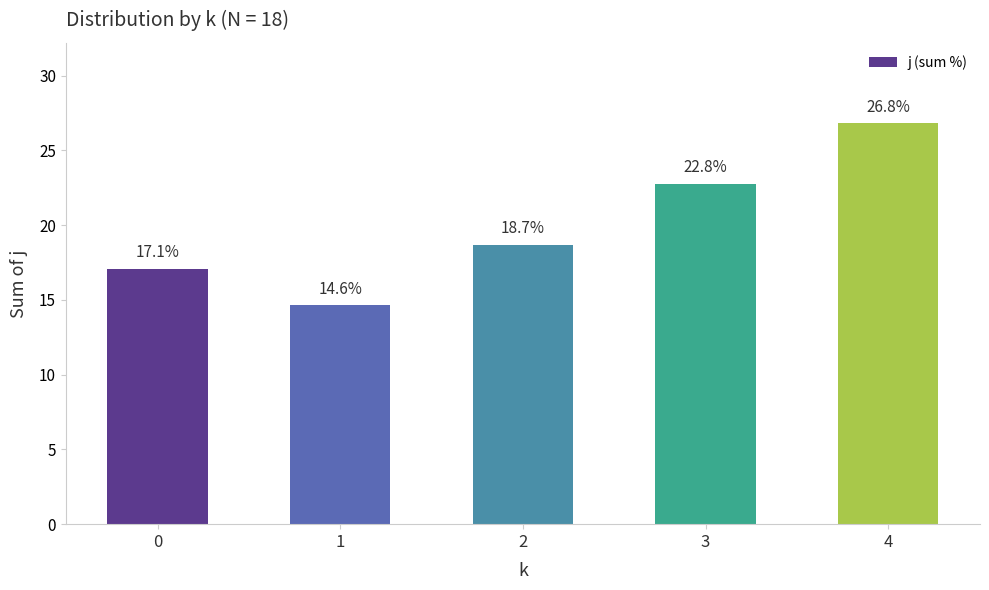

Count the number of categories in the chart.

5